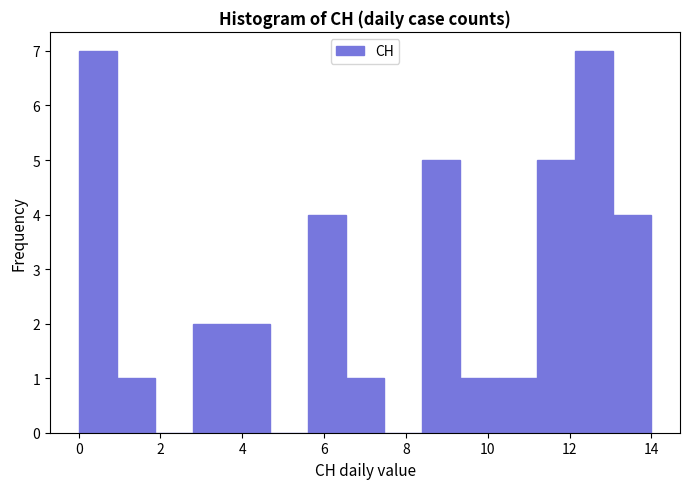

What is the height of the bar covering 12.2 to 13.0 on the x-axis? Neither the bar edges nor the heights are printed on the chart, so give them approximately, as read against the axes.

7